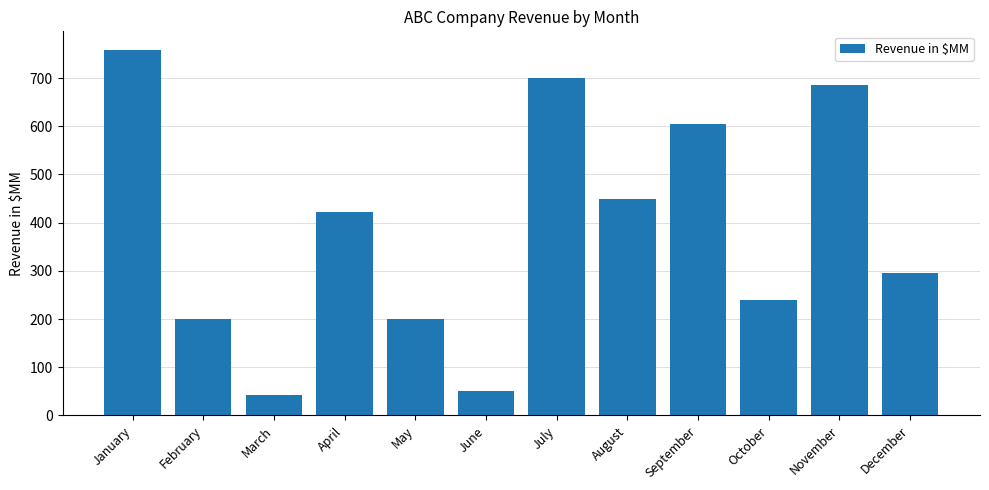

Approximately how many times larger is the value at October compared to February?

1.2